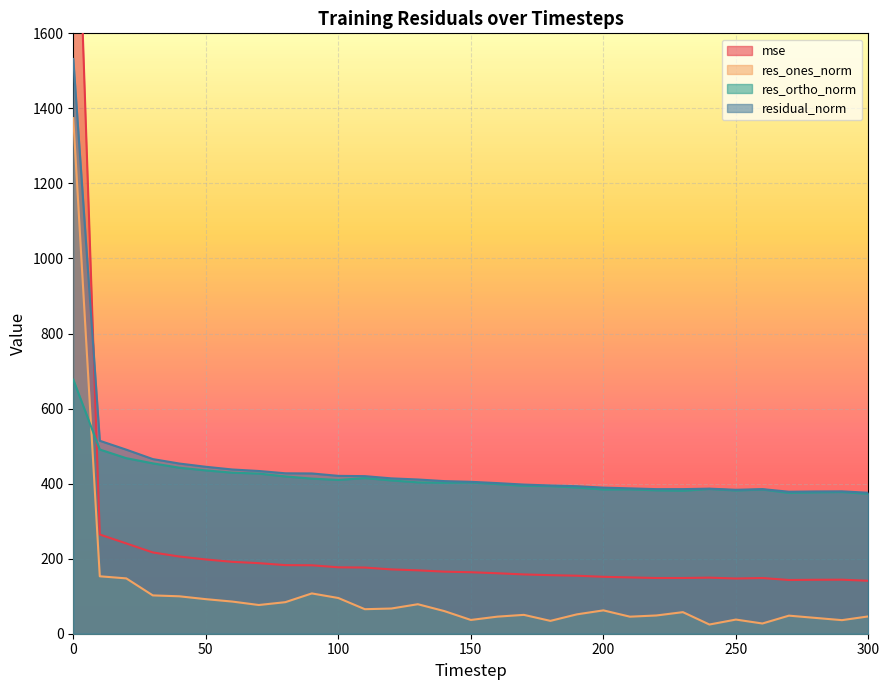

The res_ortho_norm series shows 403.1 at 150. True or false?

True